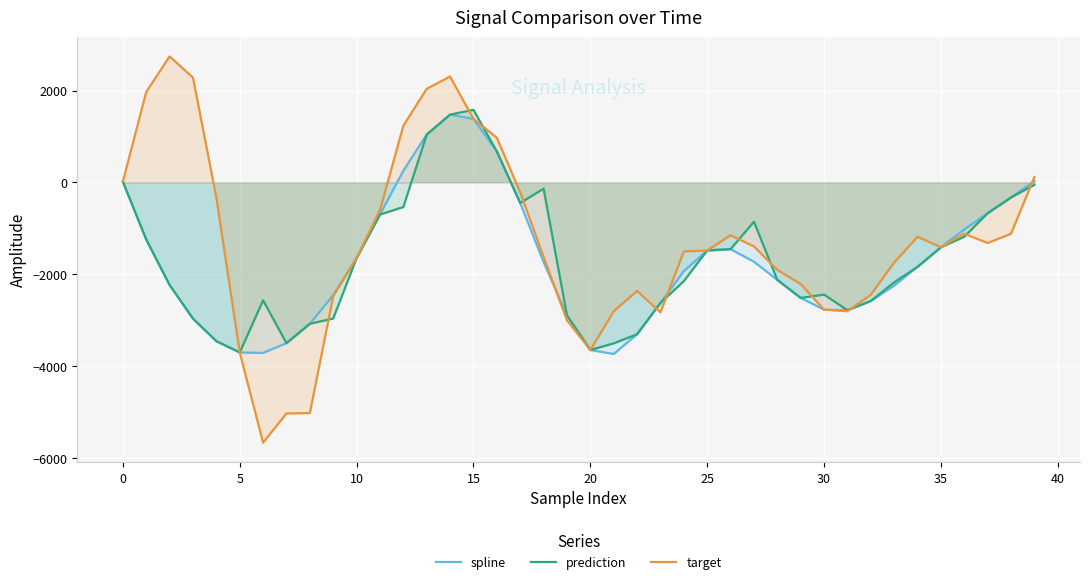

How many interior local peaks does the spline series have?

2